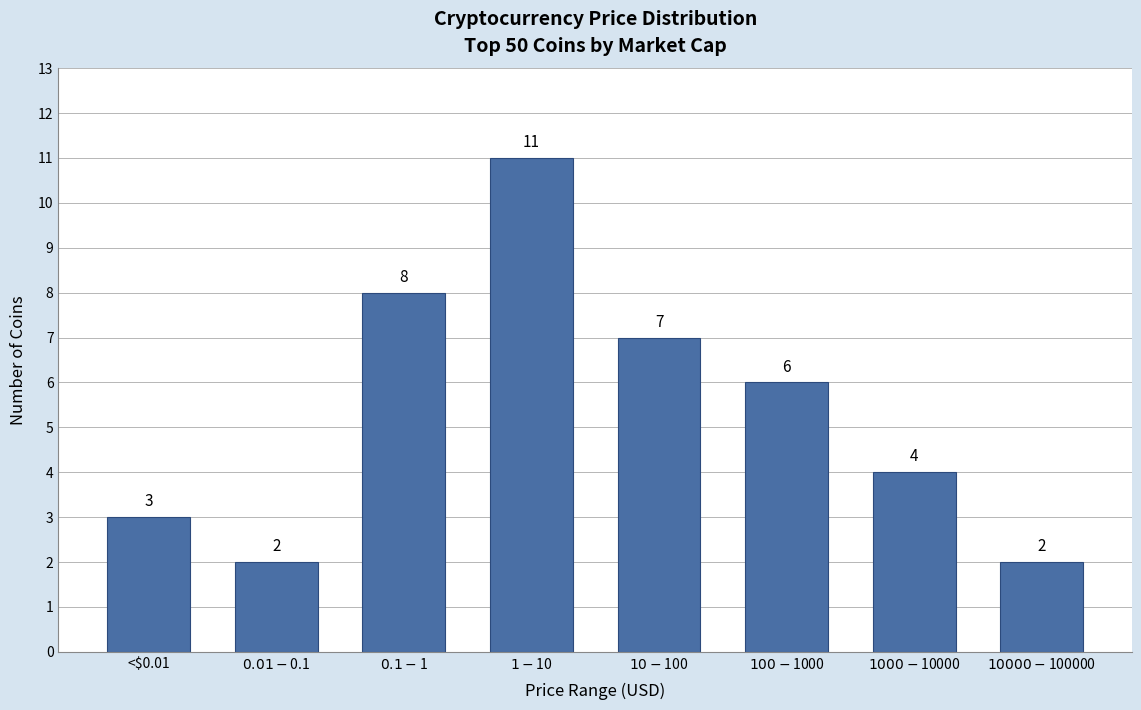

Reading left to right, extract all data points from this chart.

3	2	8	11	7	6	4	2